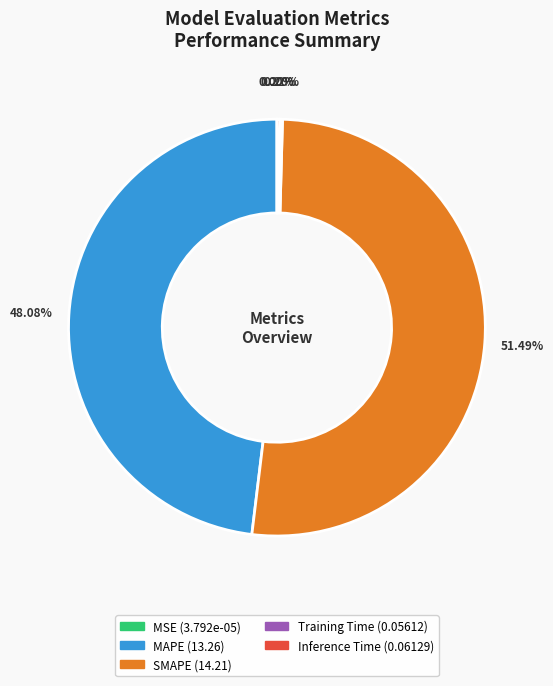

Do MAPE and SMAPE together represent more than half of the pie?

Yes